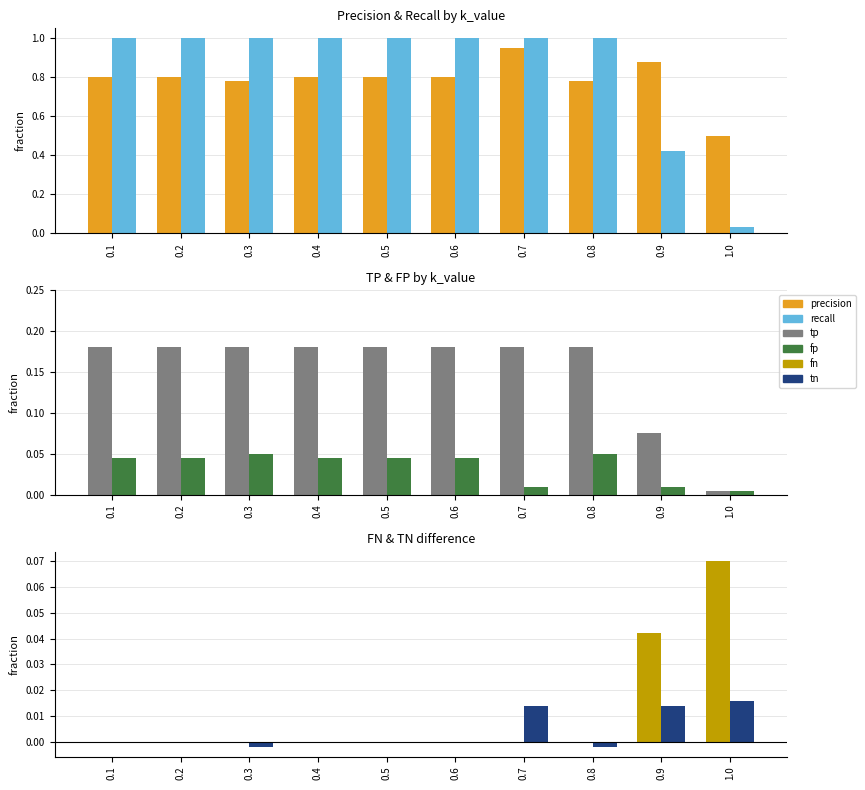

The recall series shows 1.7 at 0.3. True or false?

False